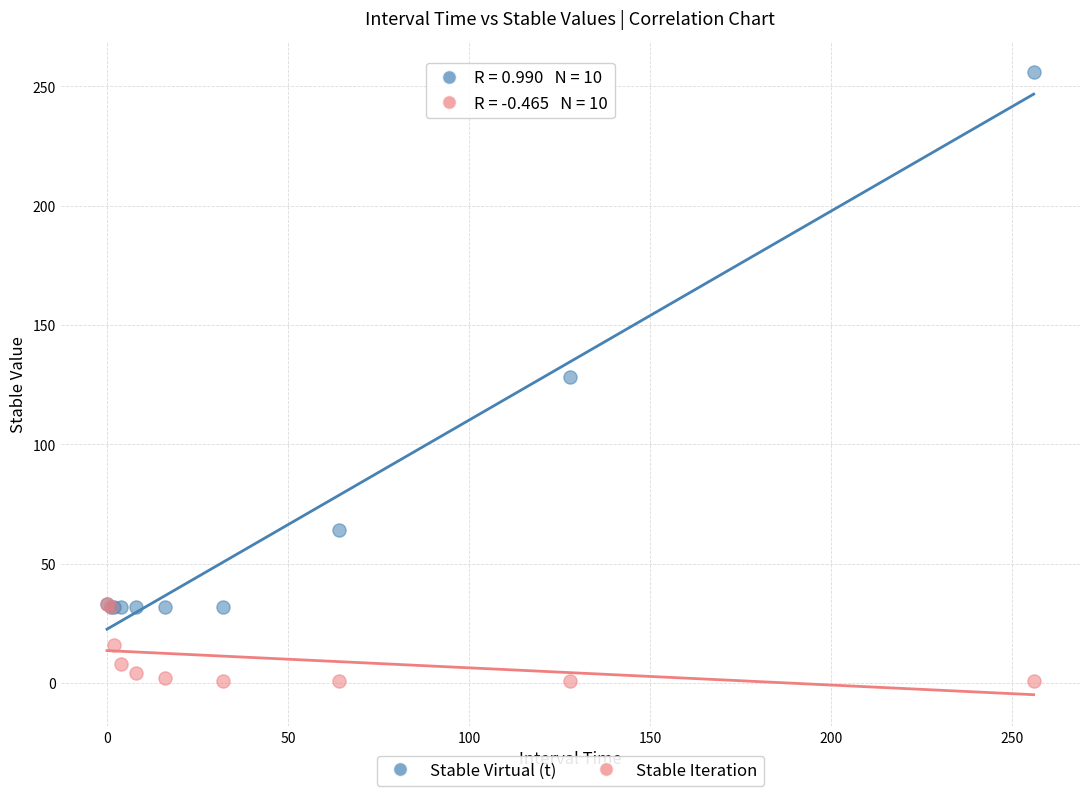

In the Stable Virtual (t) series, what Y value is closest to 144?

128